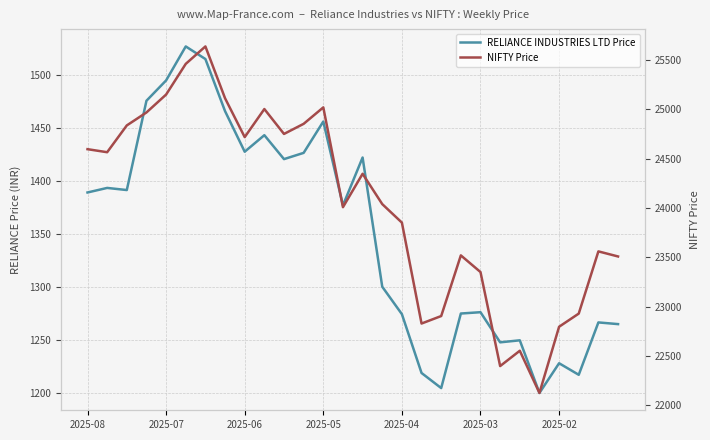

Is it true that NIFTY Price equals 8084.7 at 26?

False